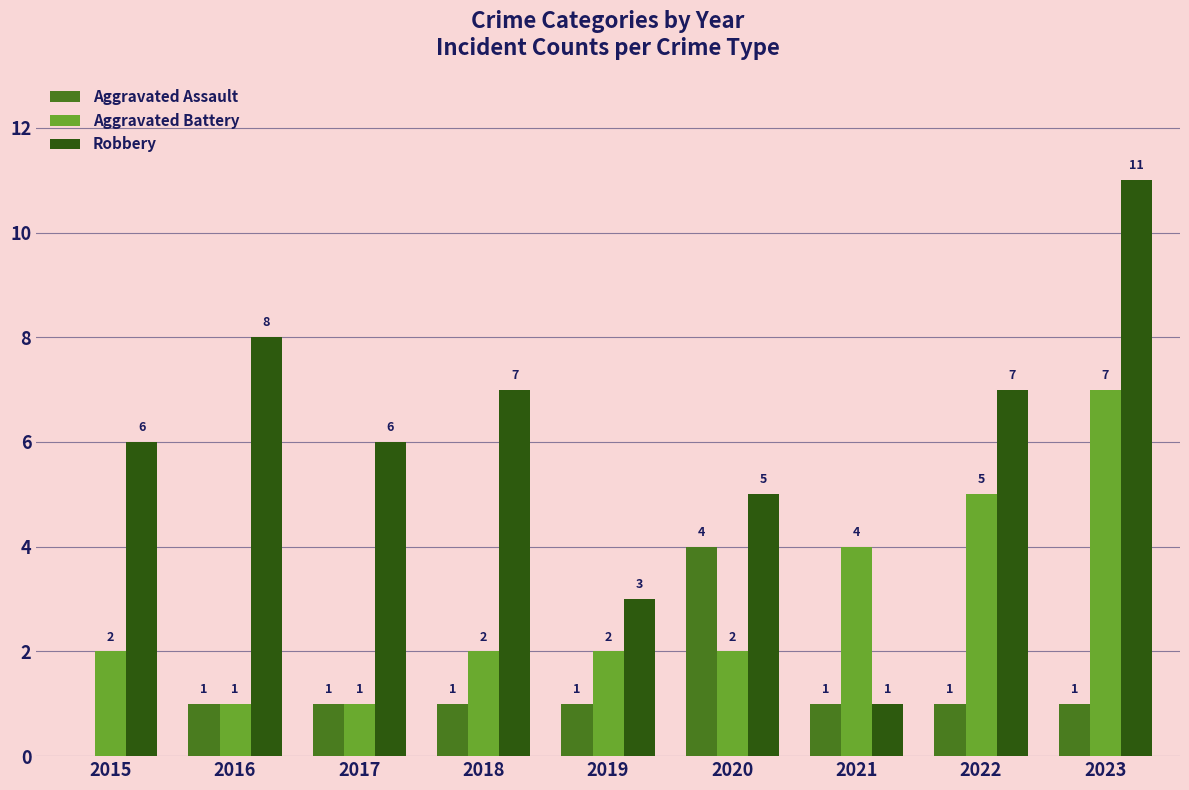

Reading left to right, what are all the values shown in this chart?

Aggravated Assault: 2015=0	2016=1	2017=1	2018=1	2019=1	2020=4	2021=1	2022=1	2023=1
Aggravated Battery: 2015=2	2016=1	2017=1	2018=2	2019=2	2020=2	2021=4	2022=5	2023=7
Robbery: 2015=6	2016=8	2017=6	2018=7	2019=3	2020=5	2021=1	2022=7	2023=11